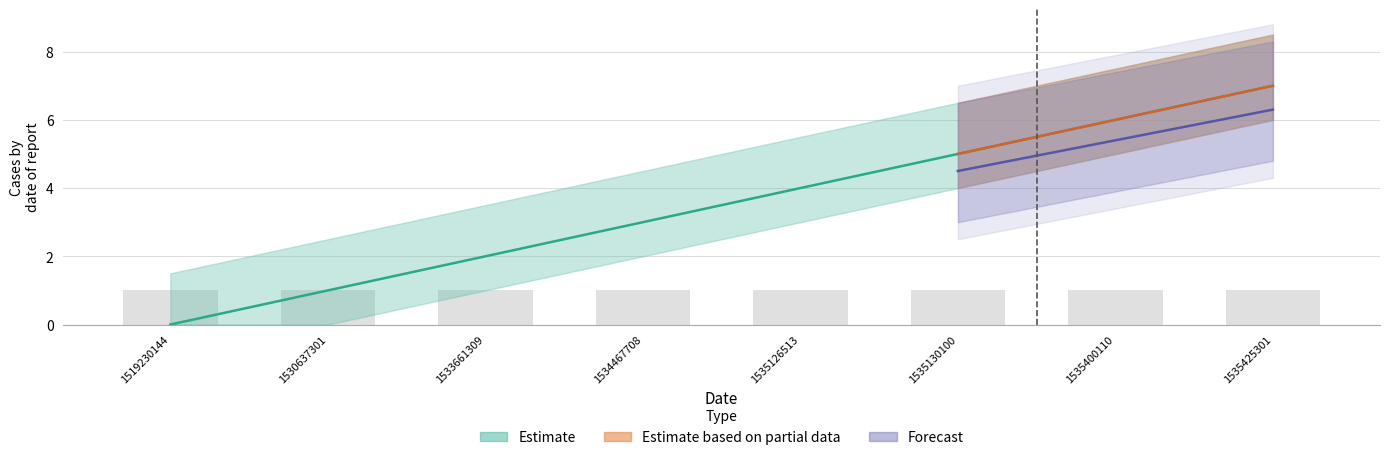

What is the change in value from 1530637301 to 1535425301?

+6